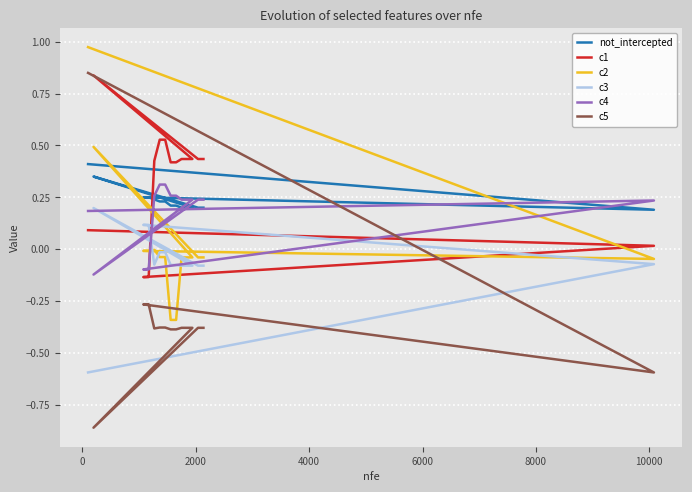

What are all the series names shown in the legend?

not_intercepted, c1, c2, c3, c4, c5